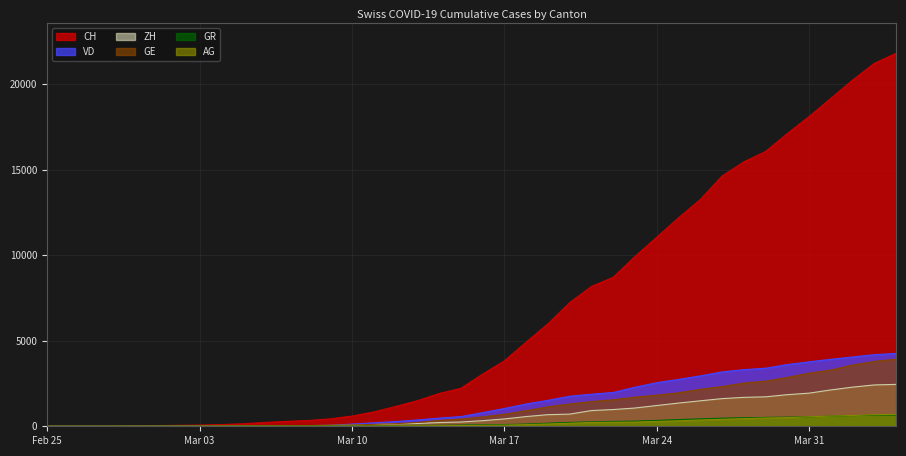

What is the total value across all series at 2020-03-08?

492